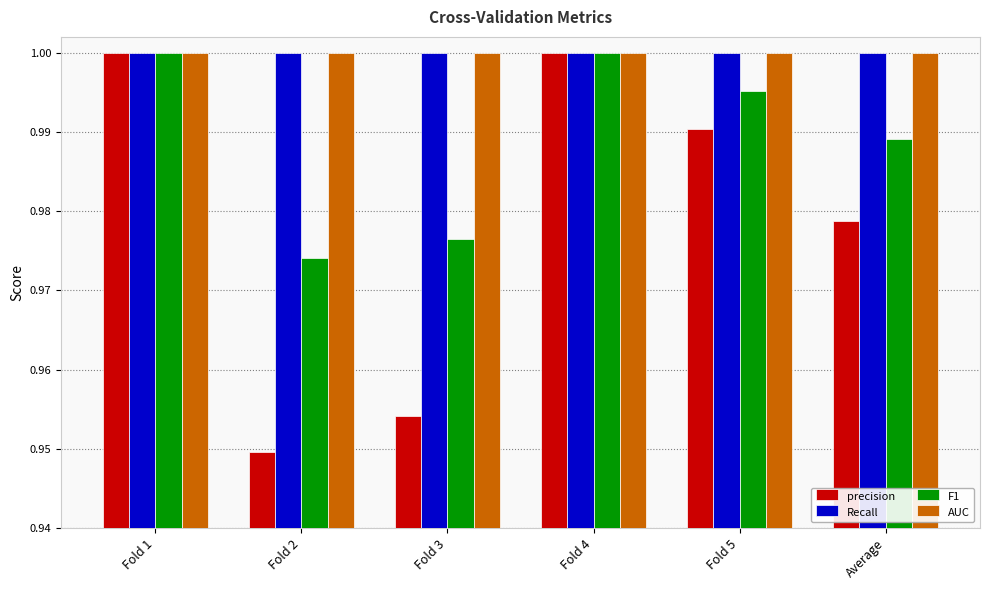

What is the total value across all series at Average?

4.0